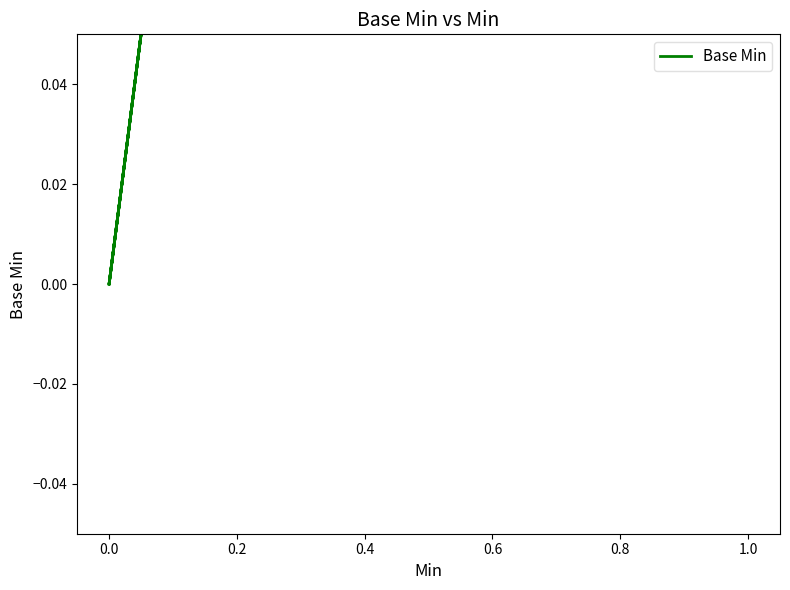

What is the difference between the second highest and minimum values?

1